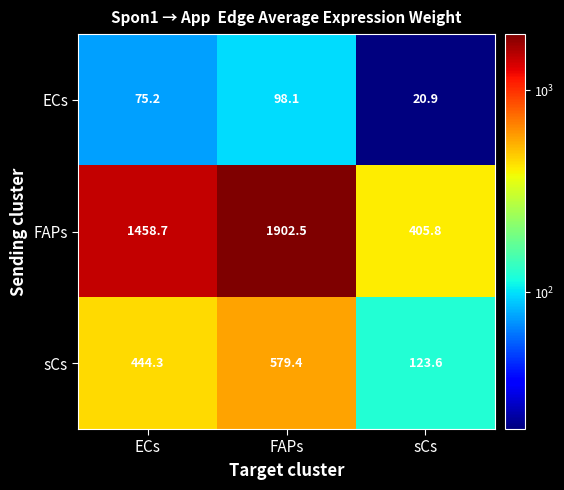

What is the average value of the ECs series?

64.7